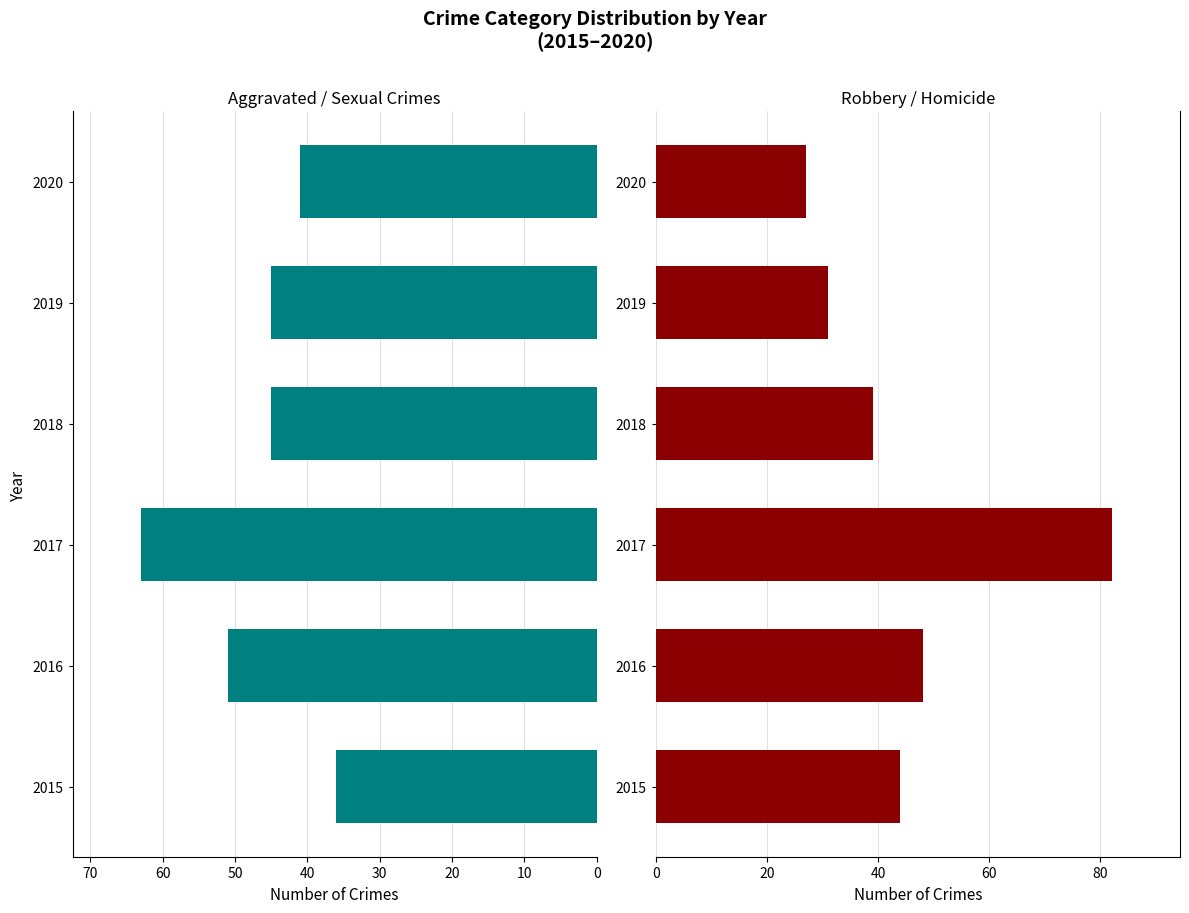

What is the lowest value of the Robbery/Homicide series?

27